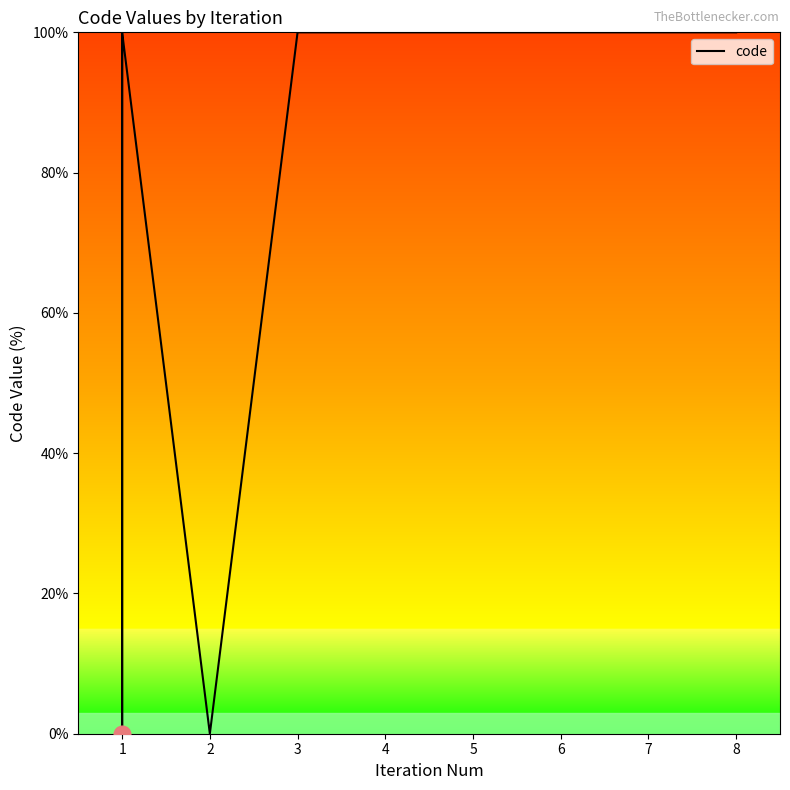

How many distinct data groups are displayed?

1